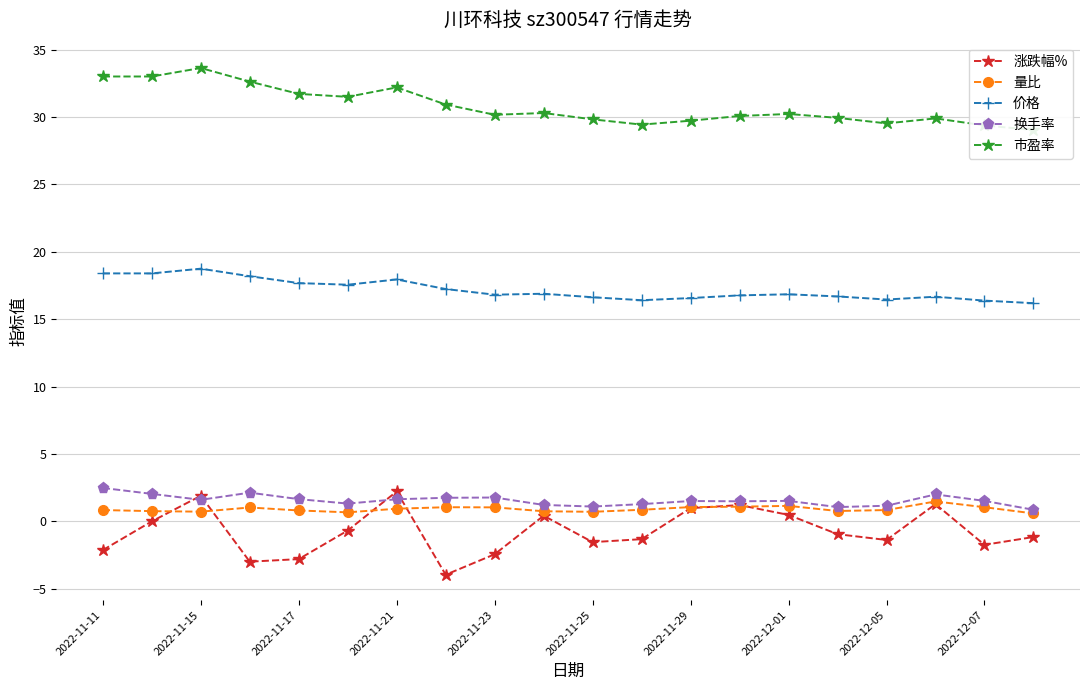

True or false: 涨跌幅% has a value of 0.5 at 2022-12-01.

True